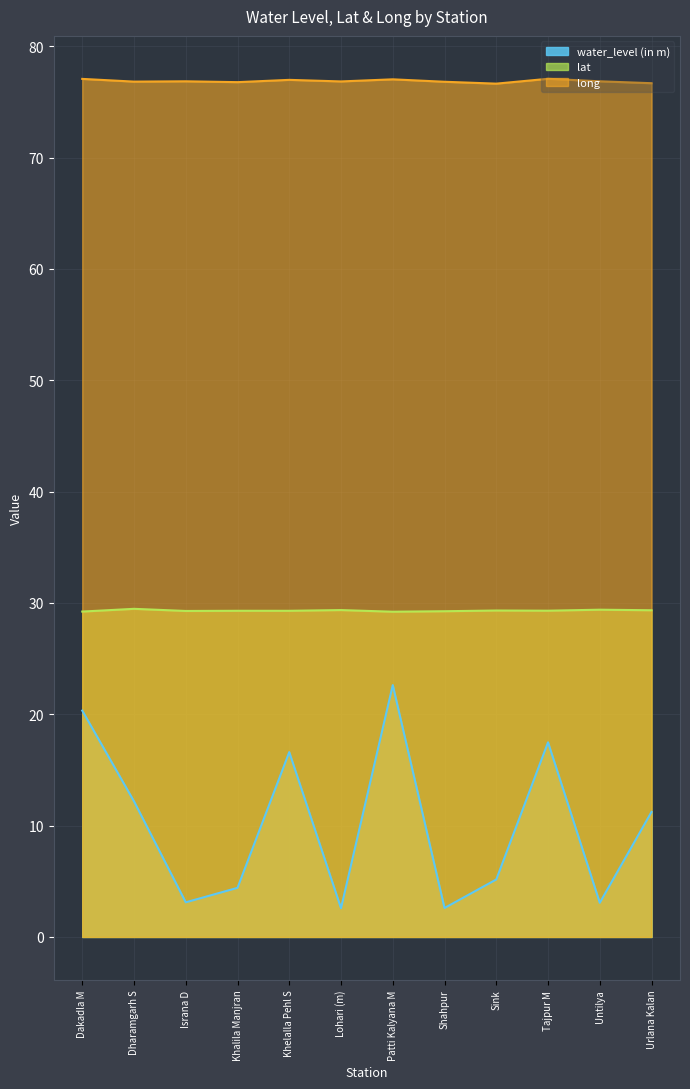

Which series has the largest total across all categories?

long